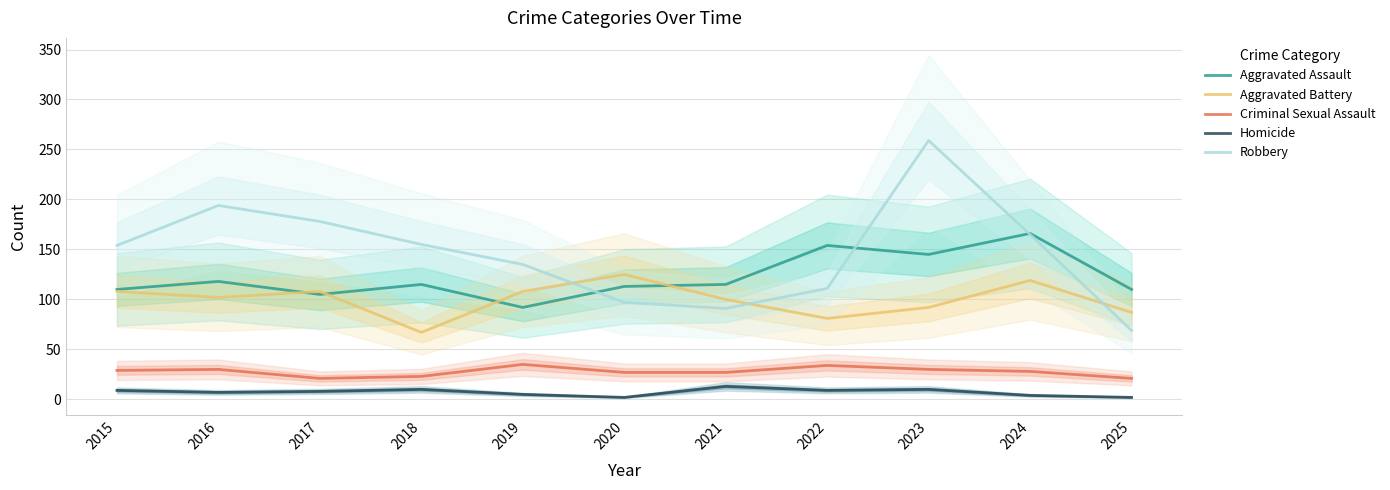

What is the lowest value of the Aggravated Battery series?

67